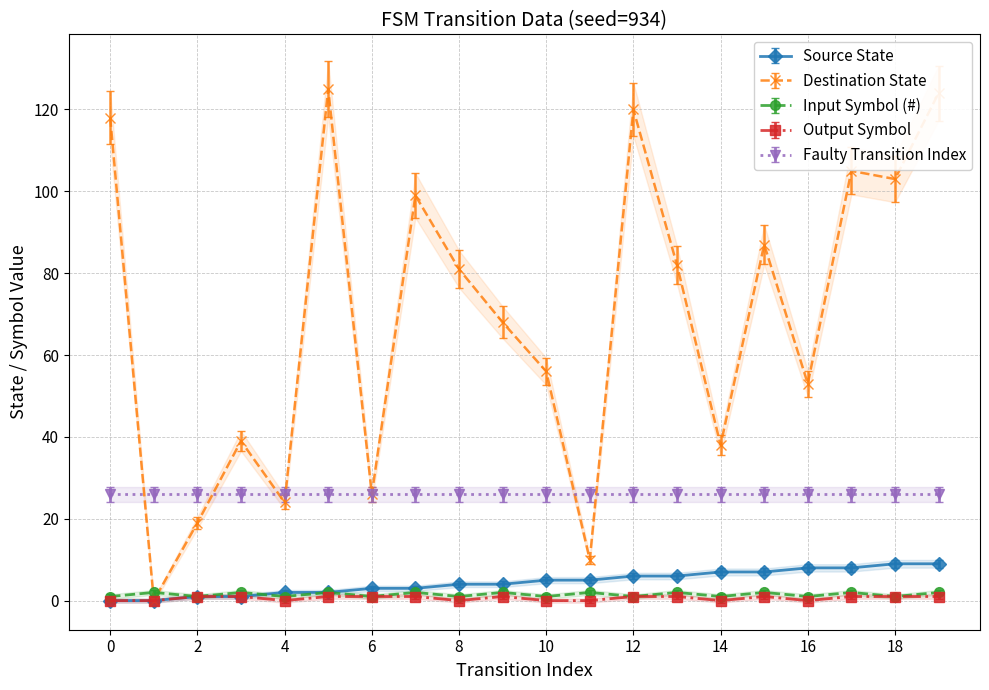

The value of Destination State at 14 is 68. True or false?

False